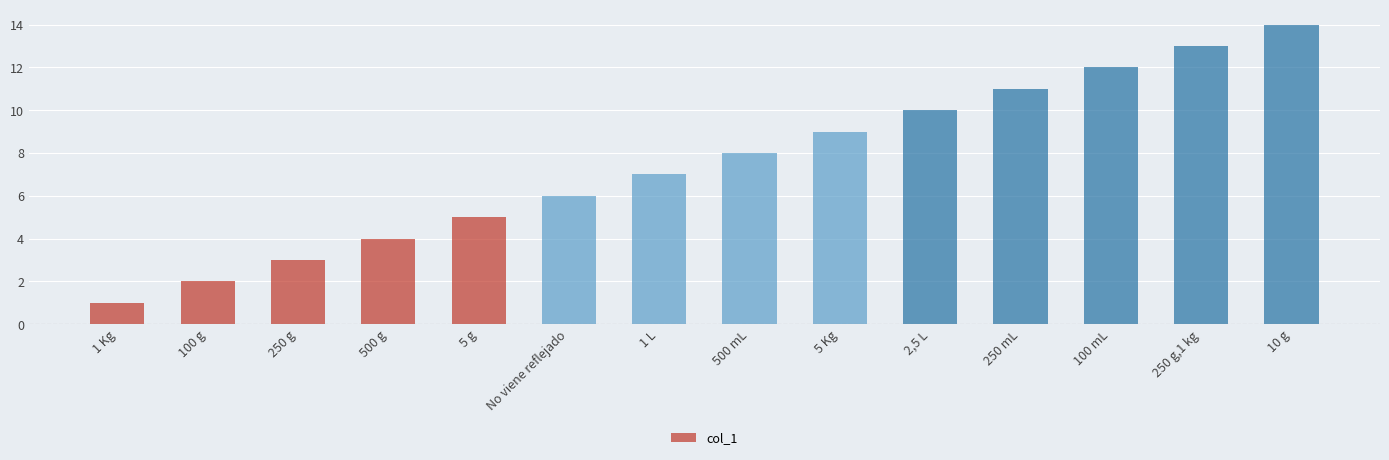

What is the label of the 5th bar from the right?

2,5 L